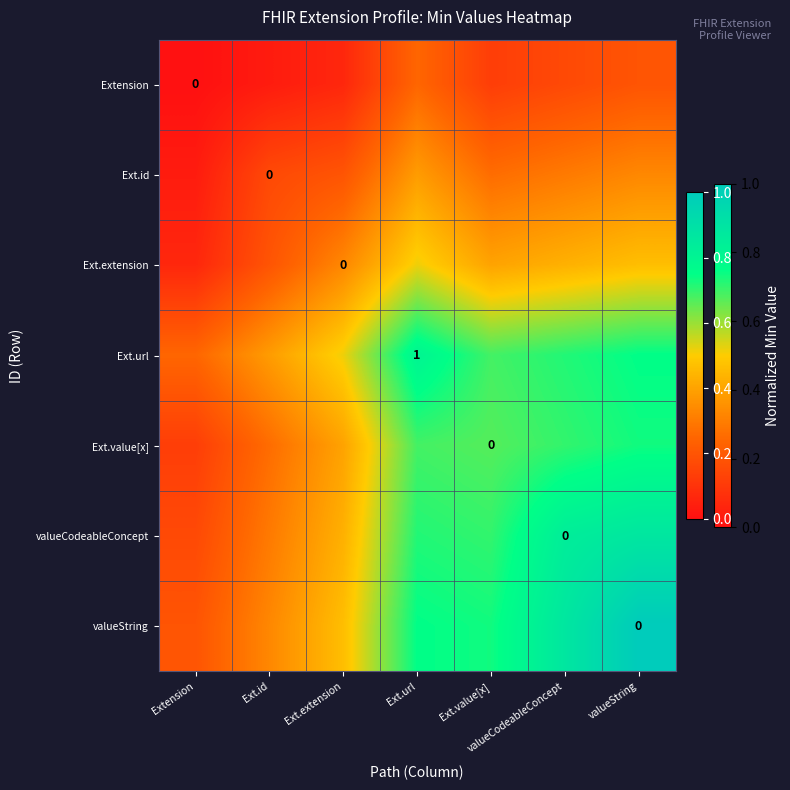

At how many categories does at least one series exceed 0?

7